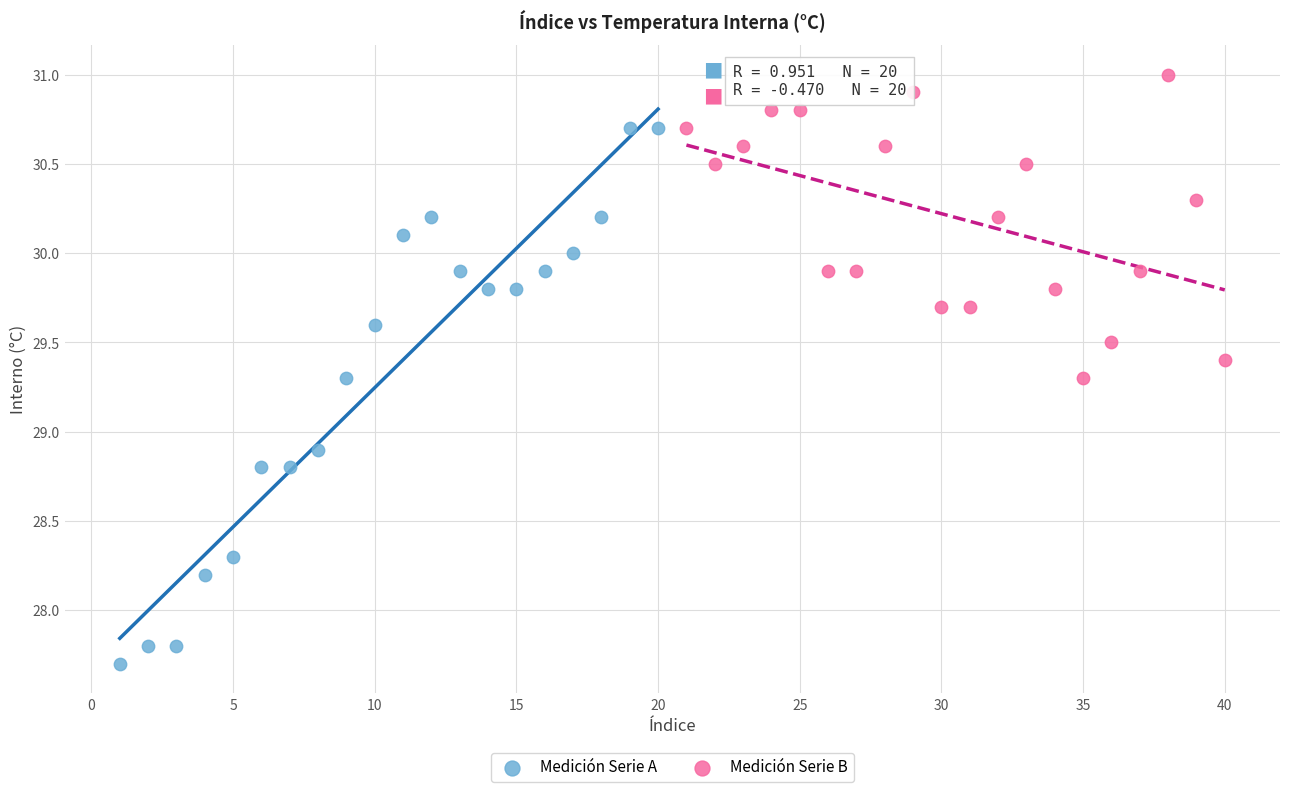

Which series has the widest spread of Y values?

Medición Serie A